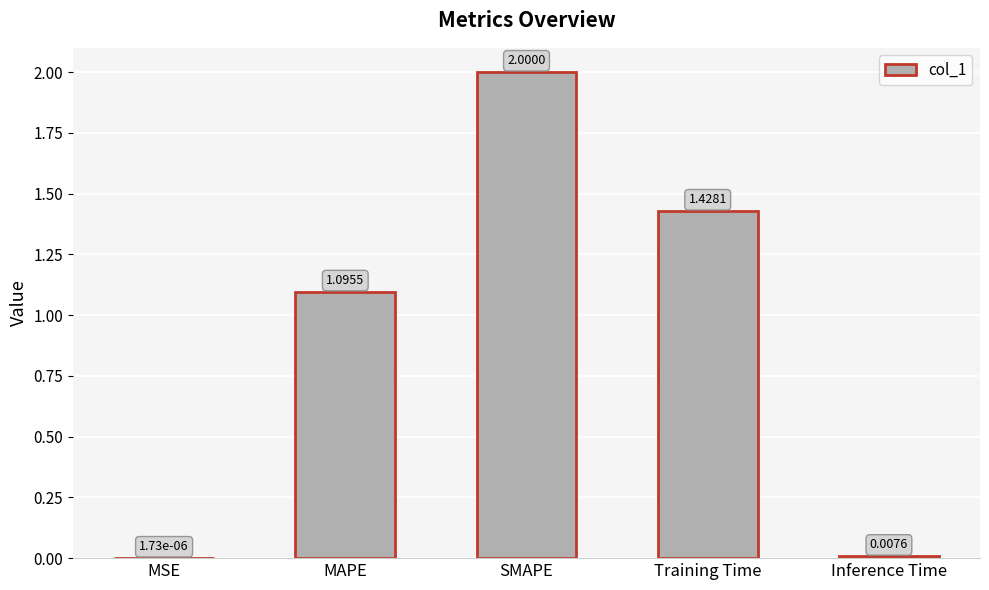

What is the change in value from MSE to SMAPE?

+2.0